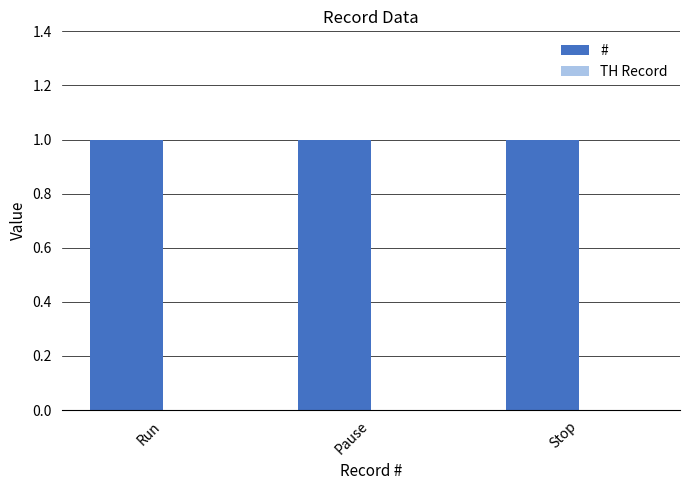

Which category has the highest value in the TH Record series?

Run